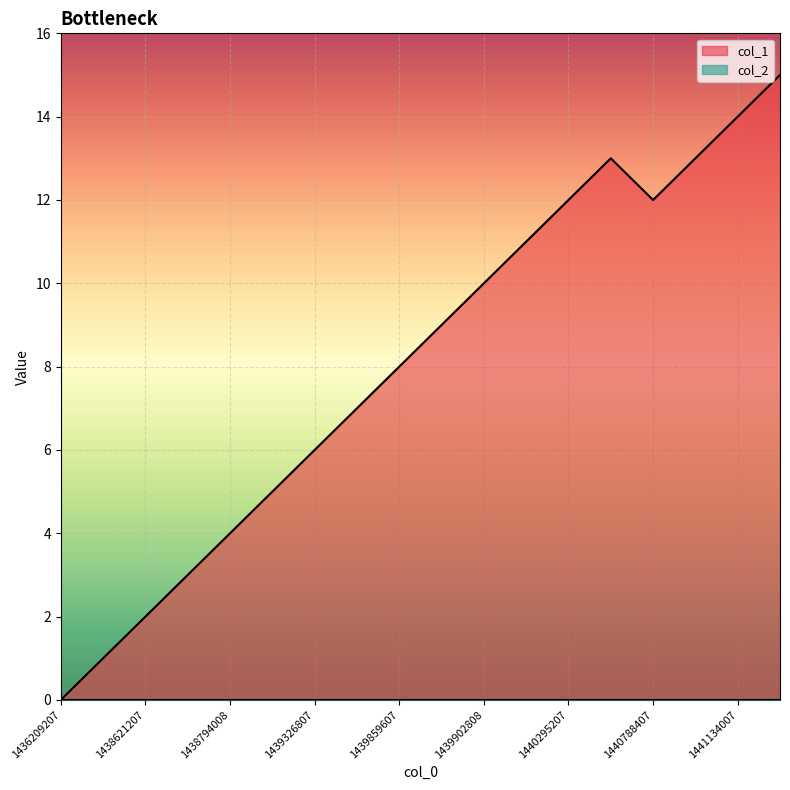

Reading right to left, what are all the values shown in this chart?

15	14	13	12	13	12	11	10	9	8	7	6	5	4	3	2	1	0